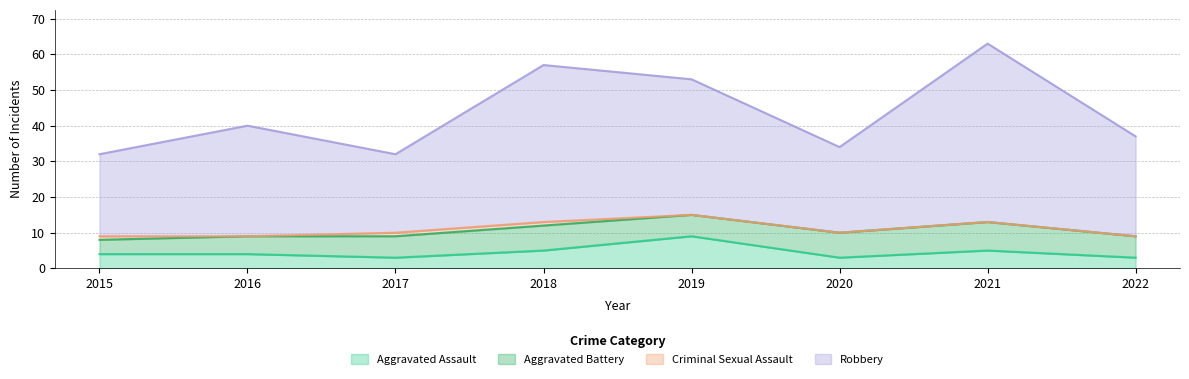

The Aggravated Assault series shows 5 at 2018. True or false?

True